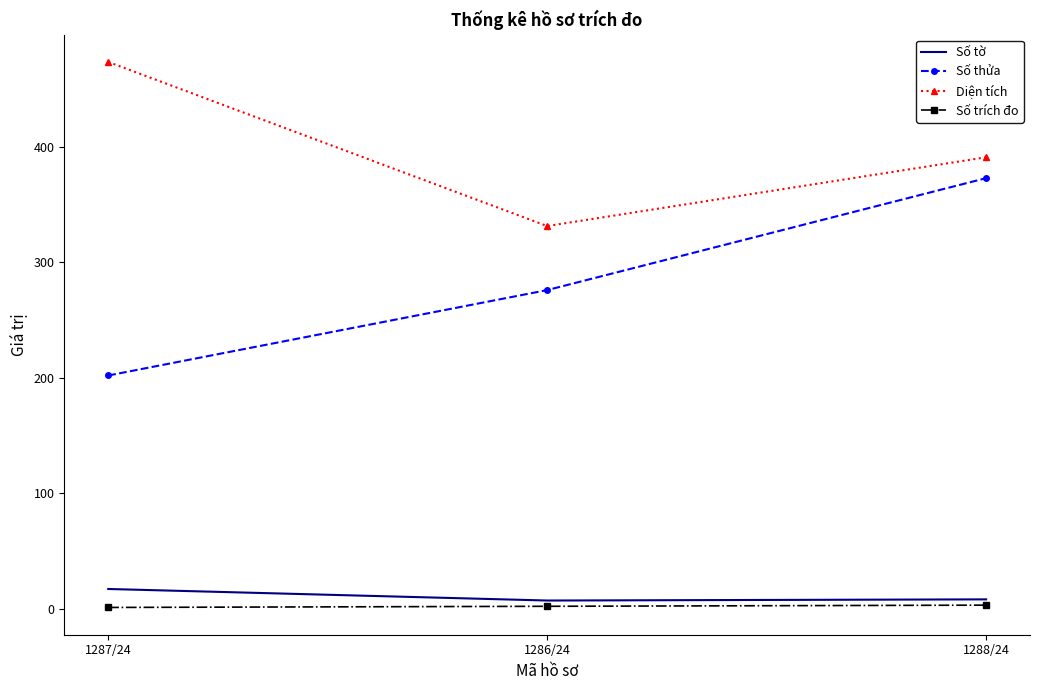

At which category is the sum across all series the highest?

1288/24